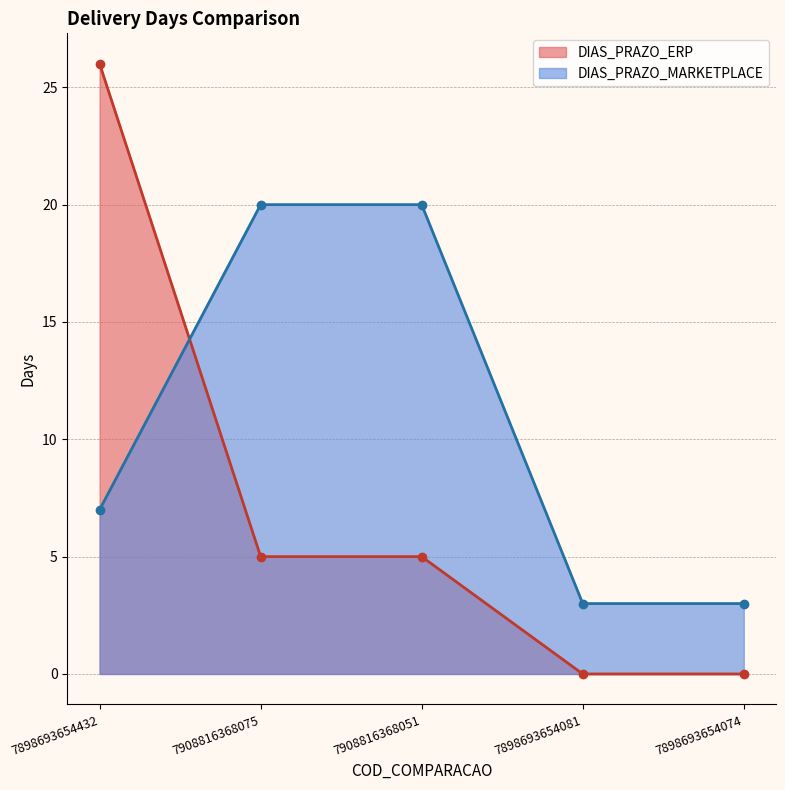

What is the highest value of the DIAS_PRAZO_MARKETPLACE series?

20